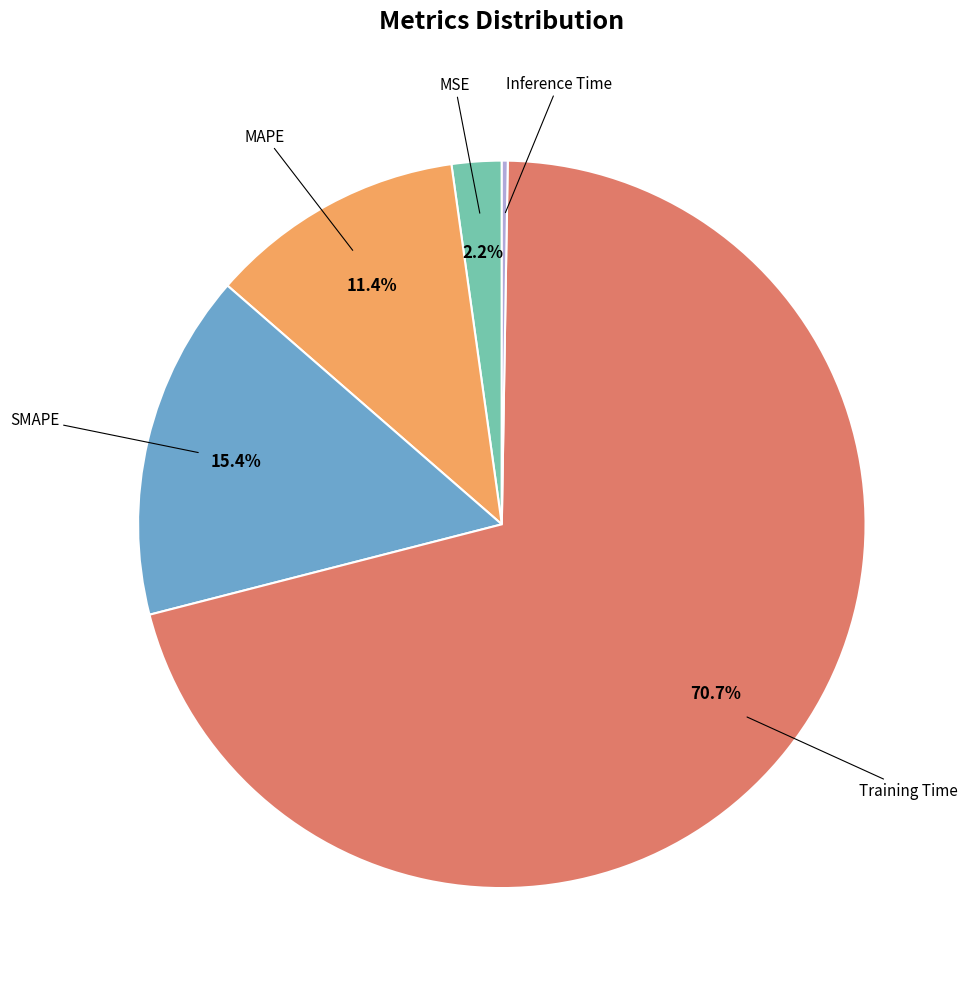

Is there a majority slice in this chart?

Yes